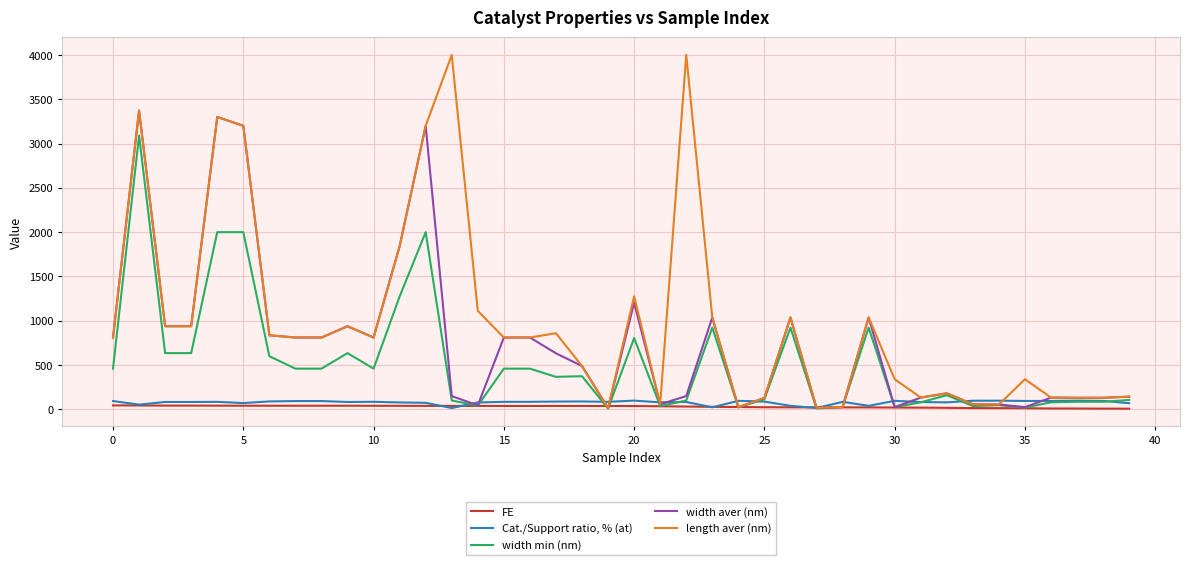

What are all the series names shown in the legend?

FE, Cat./Support ratio, % (at), width min (nm), width aver (nm), length aver (nm)